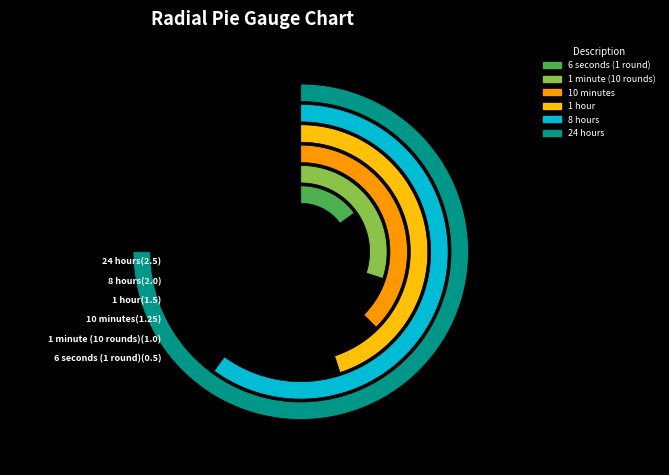

What is the total percentage of 8 hours and 10 minutes?

37.1%